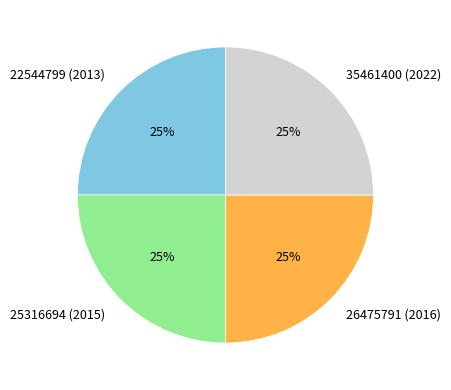

Is there any slice that represents more than half of the pie?

No